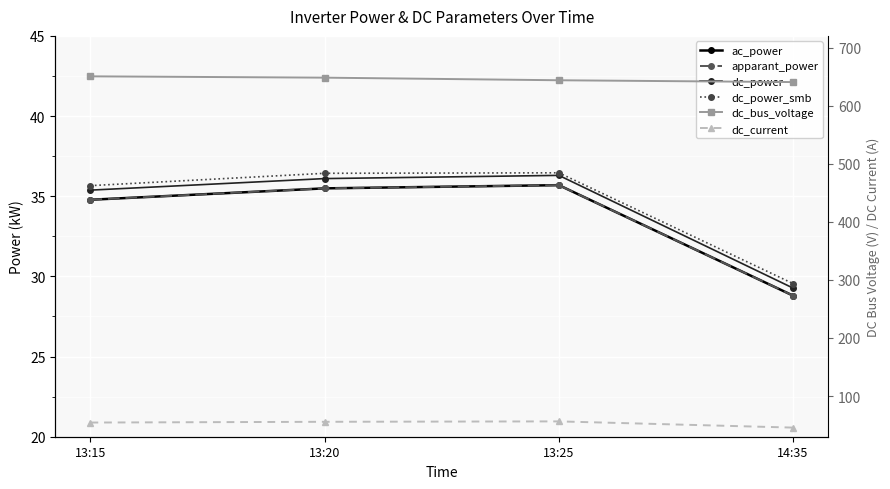

Is it true that dc_power equals 46.3 at 14:35?

False